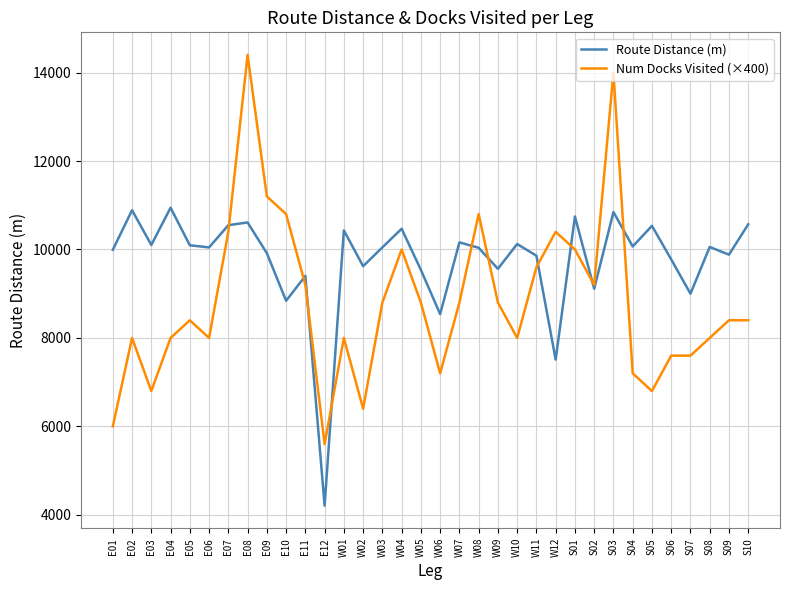

Which series has the largest range (max minus min)?

Num Docks Visited (×400)